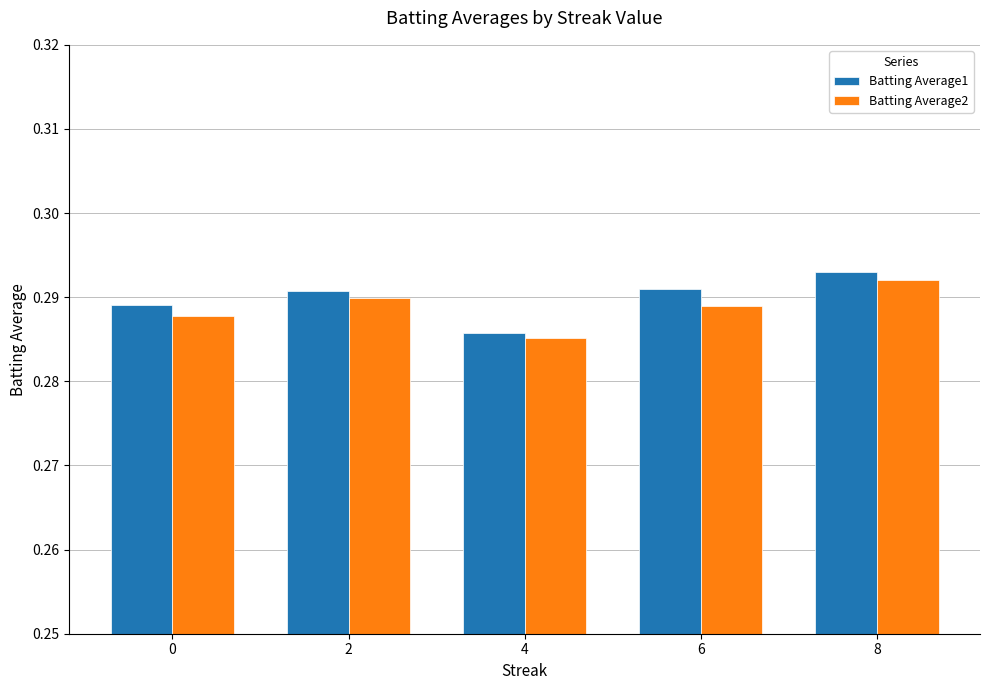

At which label does Batting Average1 reach its minimum?

4